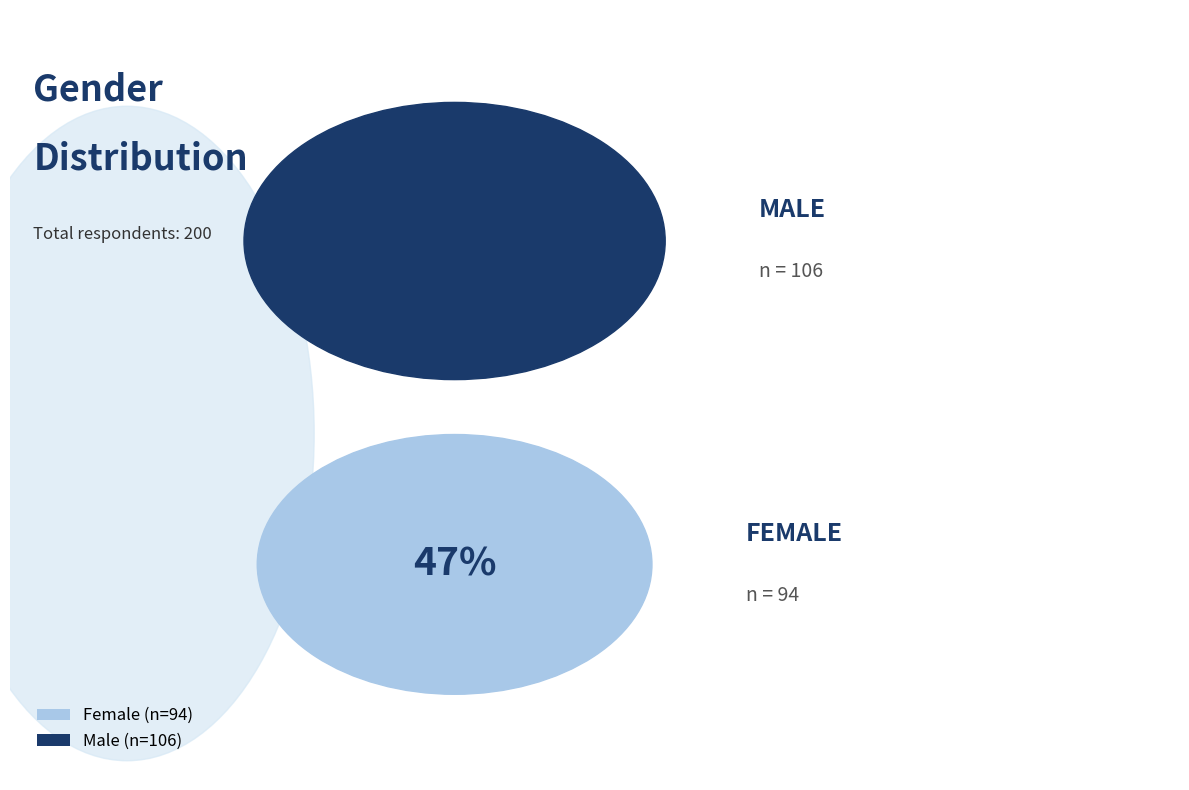

True or false: Female accounts for 47% of the total.

True